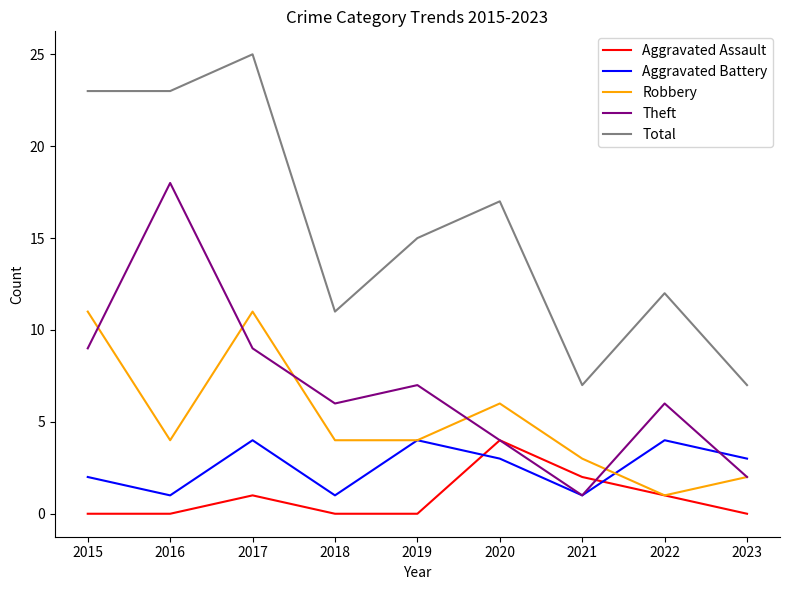

At 2015, list the series in order from smallest to largest.

Aggravated Assault, Aggravated Battery, Theft, Robbery, Total